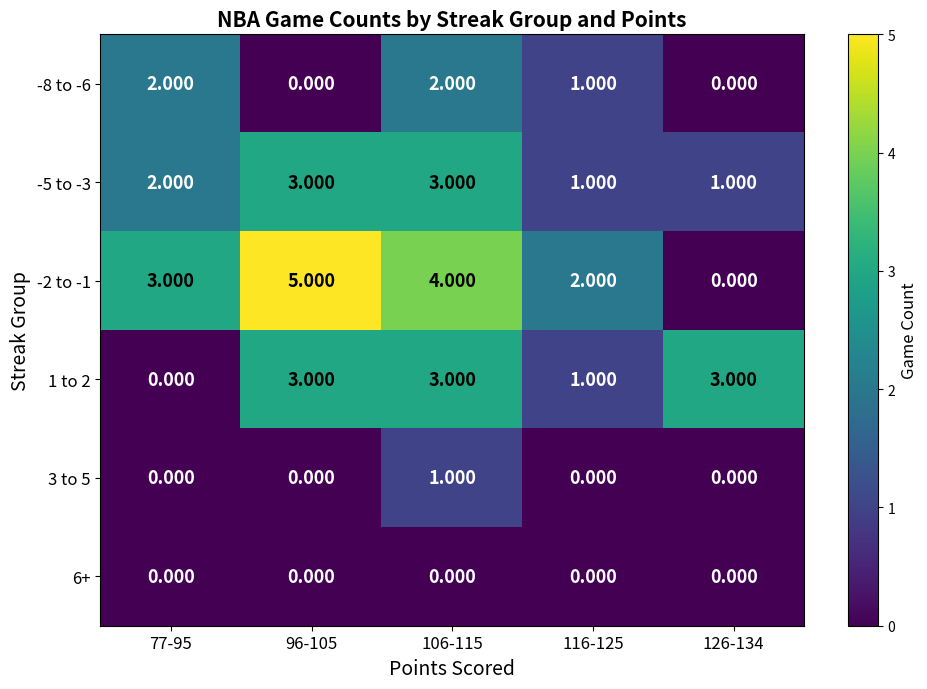

Is the value of 3 to 5 at 116-125 greater than the value of 1 to 2 at 116-125?

No